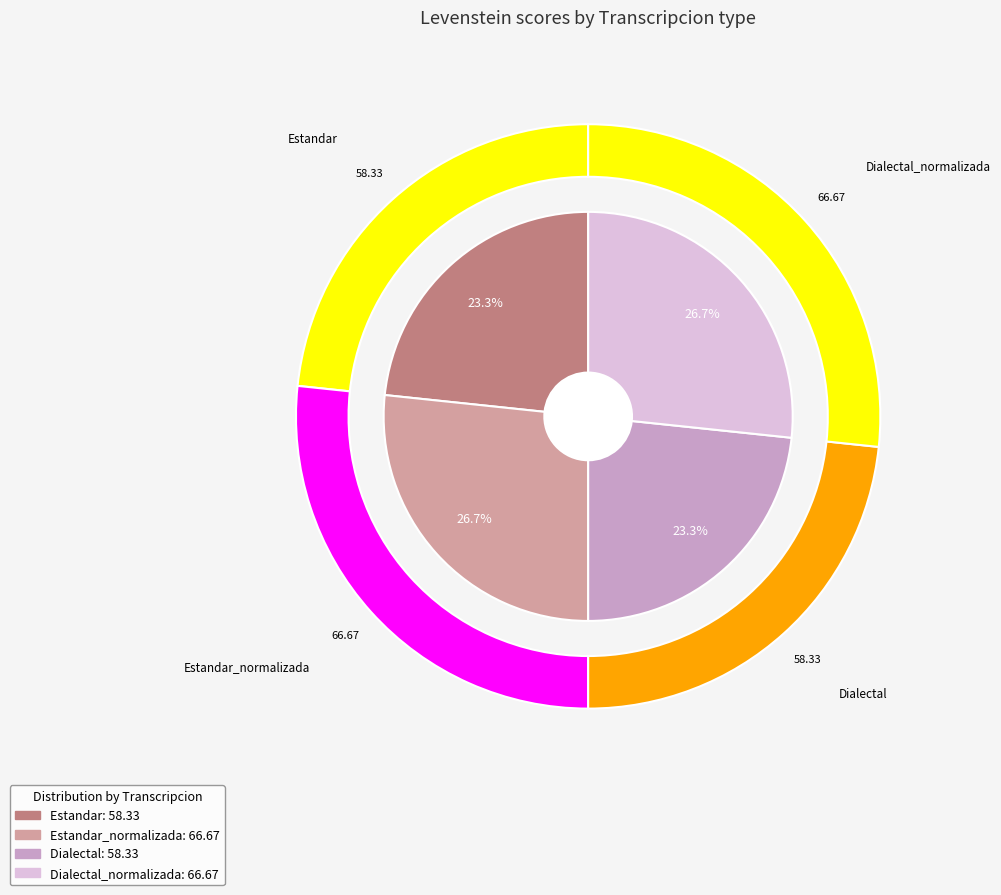

How many slices are in this pie chart?

4